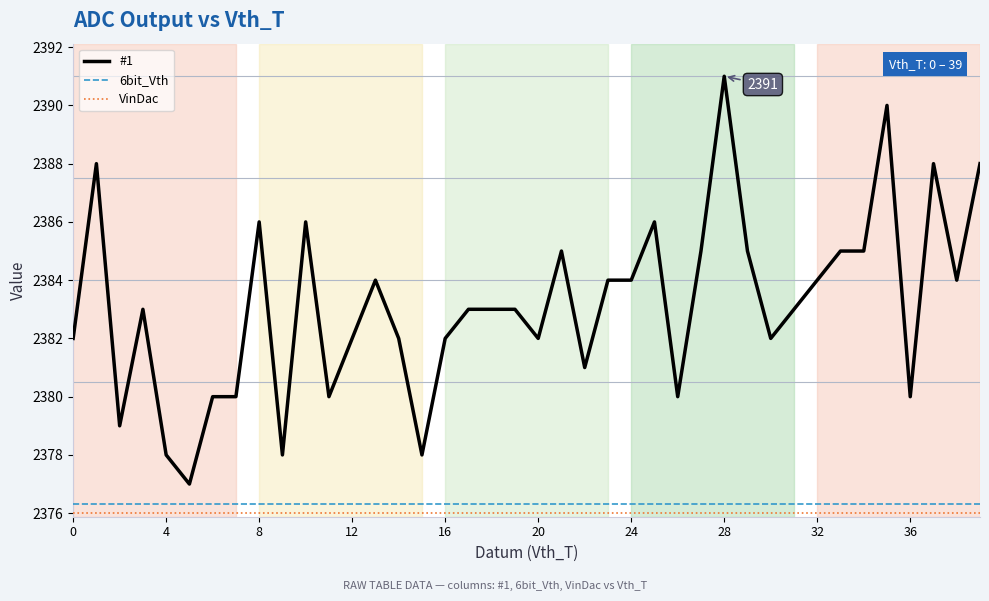

What is the minimum value for #1?

2377.0